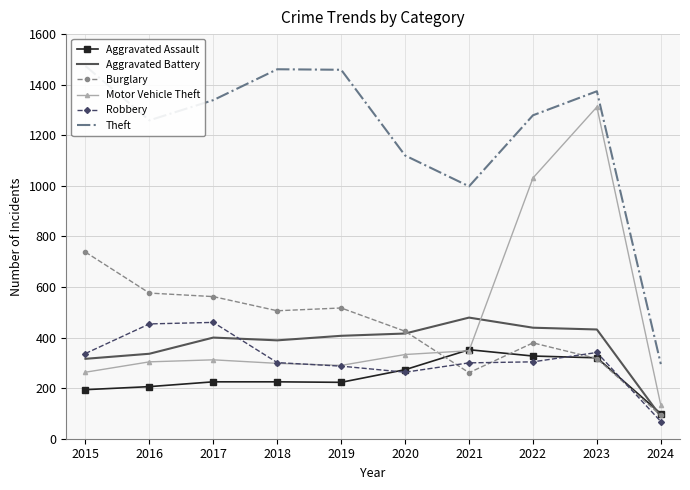

Reading left to right, what are all the values shown in this chart?

Aggravated Assault: 194	206	225	225	223	273	352	327	320	99
Aggravated Battery: 316	336	400	389	407	416	479	439	432	88
Burglary: 738	576	562	506	517	425	261	379	317	92
Motor Vehicle Theft: 263	304	312	298	290	333	348	1031	1312	132
Robbery: 337	454	460	301	287	263	300	304	341	68
Theft: 1474	1259	1339	1461	1459	1120	998	1279	1374	295